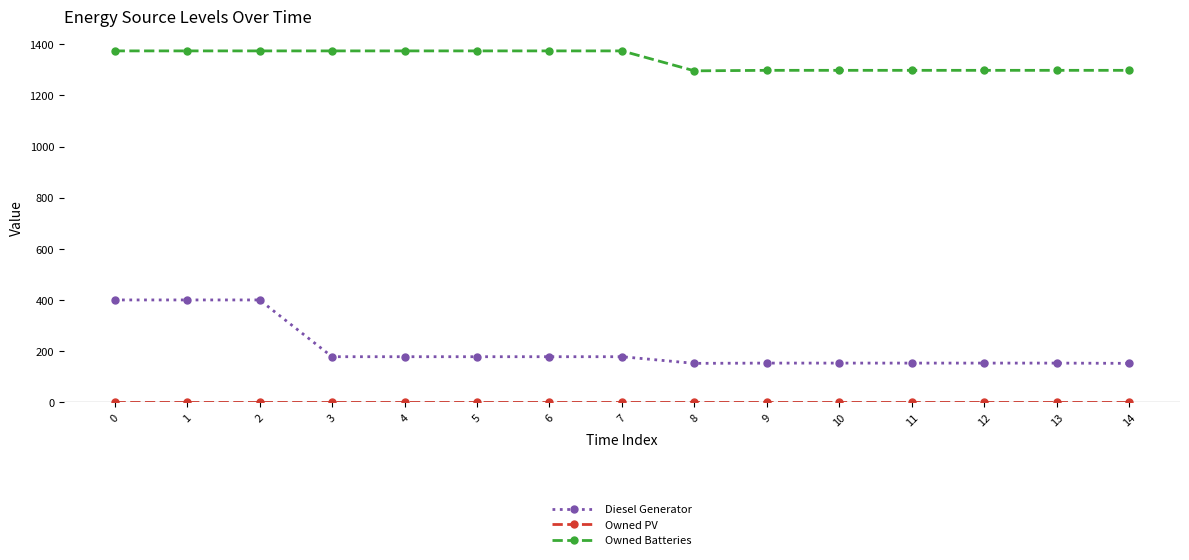

True or false: Diesel Generator and Owned Batteries cross at least once.

False